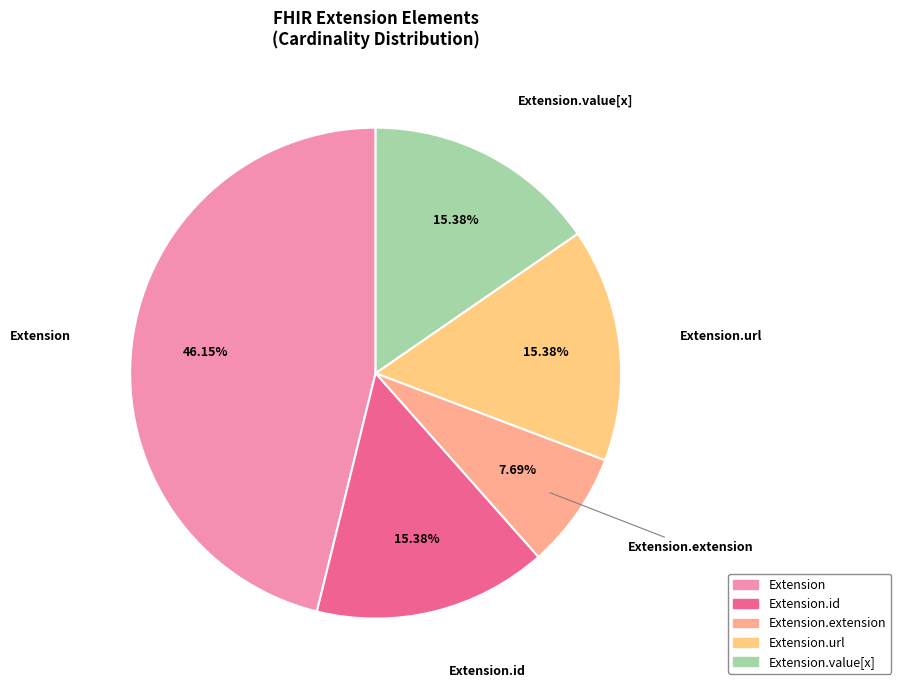

How many slices are in this pie chart?

5